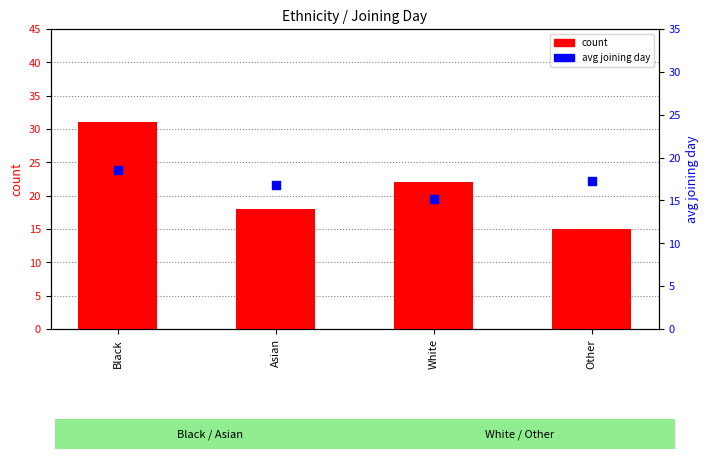

Which series has the largest total across all categories?

count